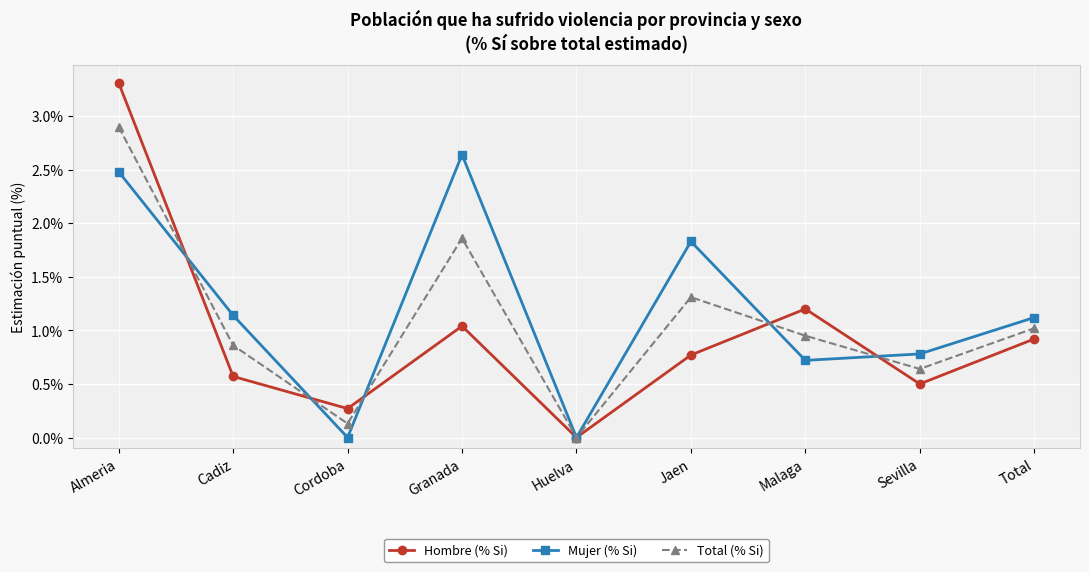

Count the number of data series in this chart.

3